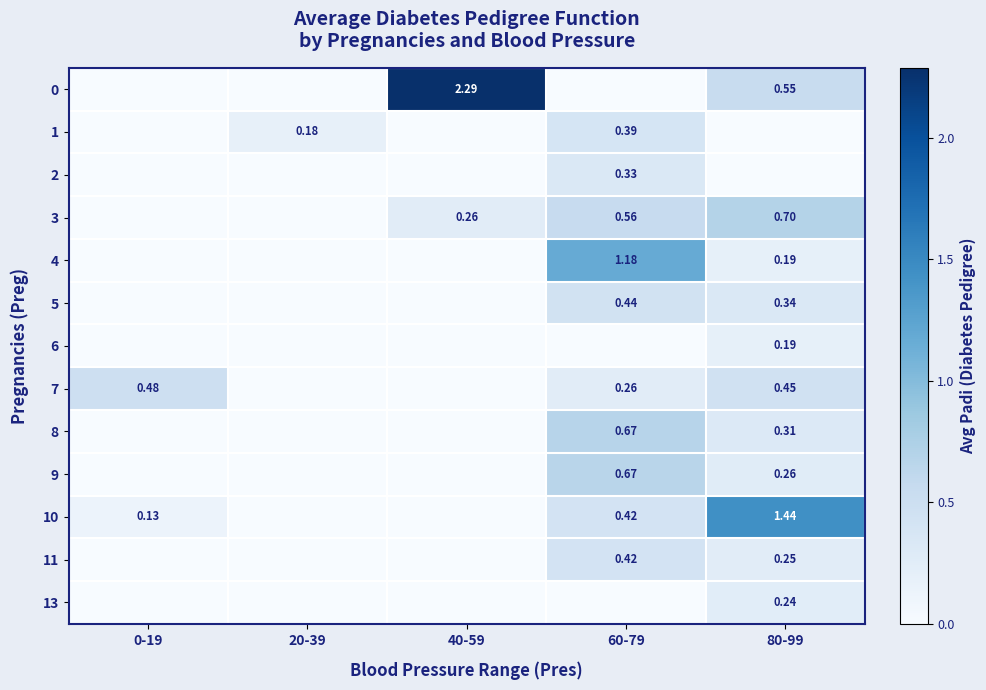

How many data points in 8 are above 0?

2